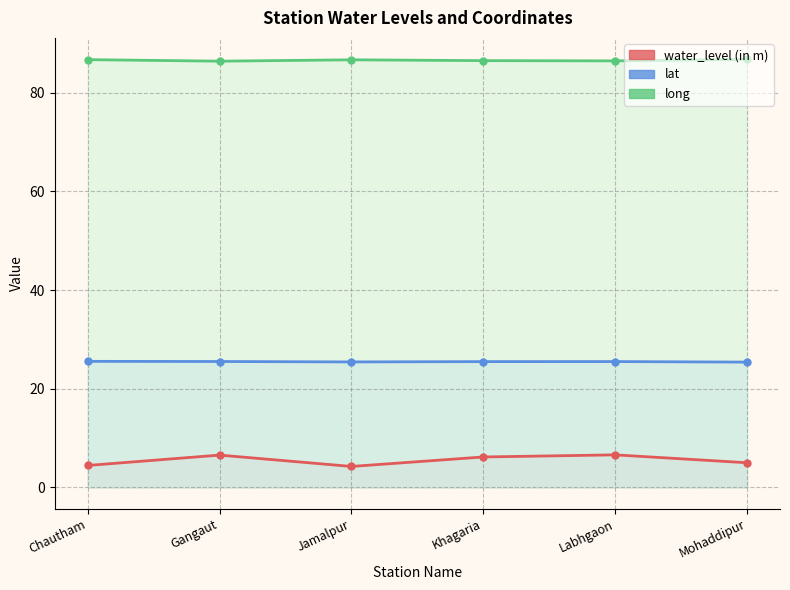

What value does the lat series have at Khagaria?

25.5